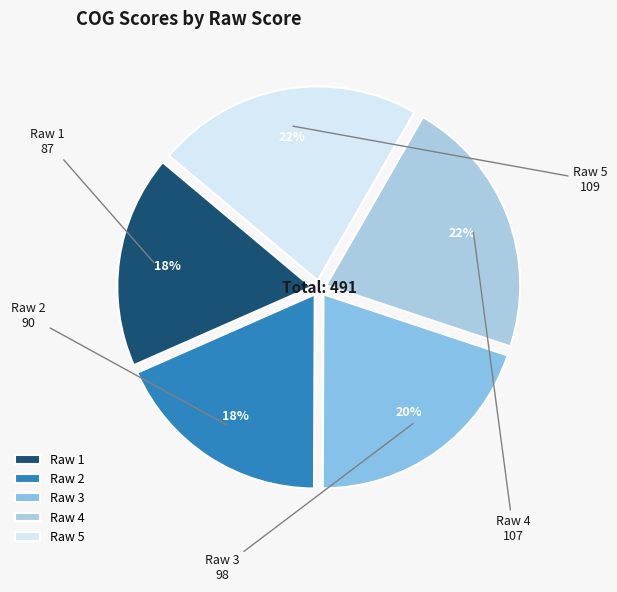

Is it true that Raw 4 is 16% of the pie?

False